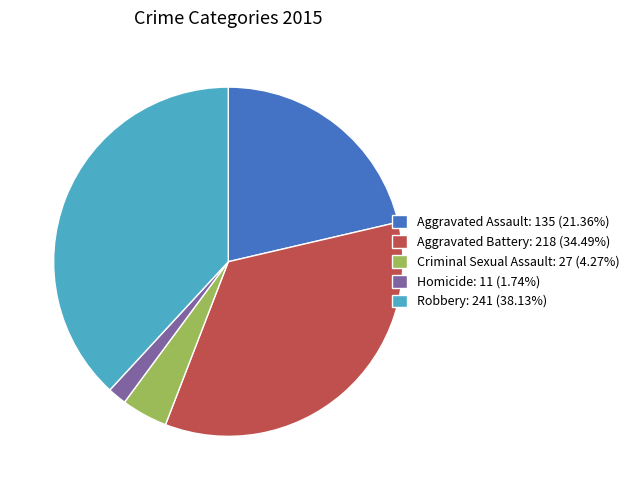

What is the largest slice in the pie chart?

Robbery